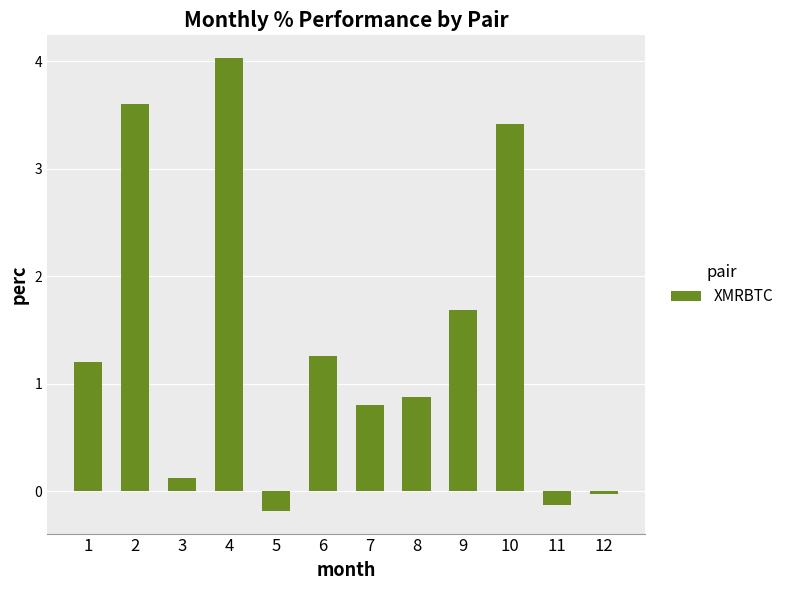

Which label corresponds to the smallest value in the chart?

5